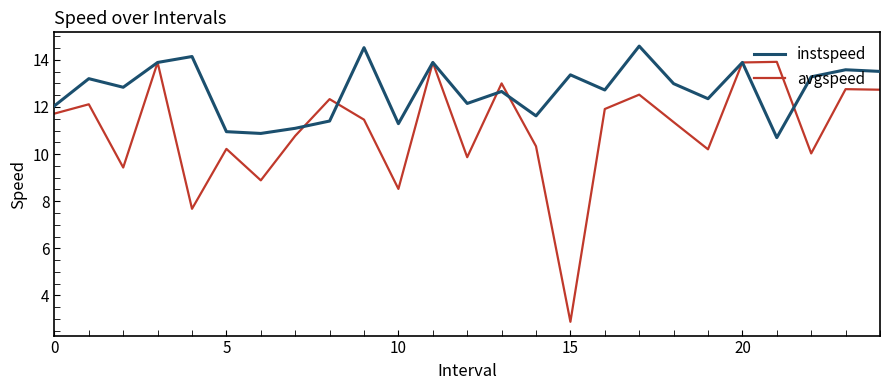

Which series has the largest range (max minus min)?

avgspeed